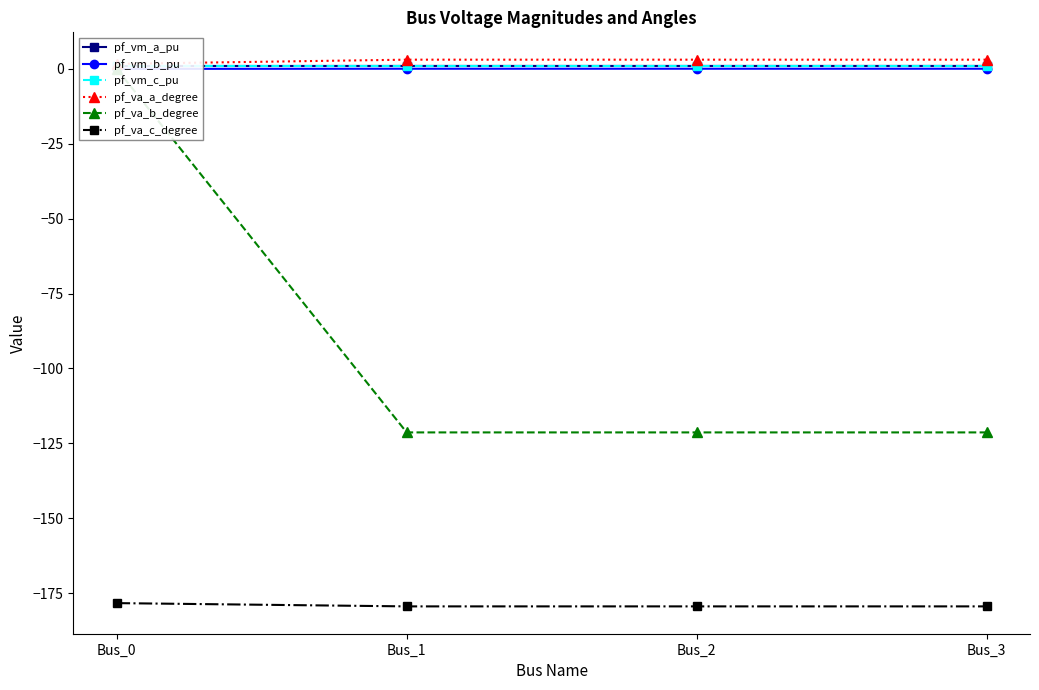

List the labels in order of pf_vm_c_pu value, smallest first.

Bus_1, Bus_2, Bus_3, Bus_0